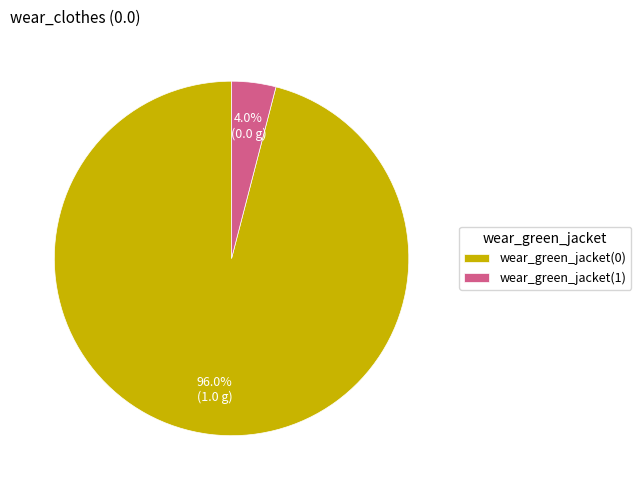

How many segments does this pie chart have?

2